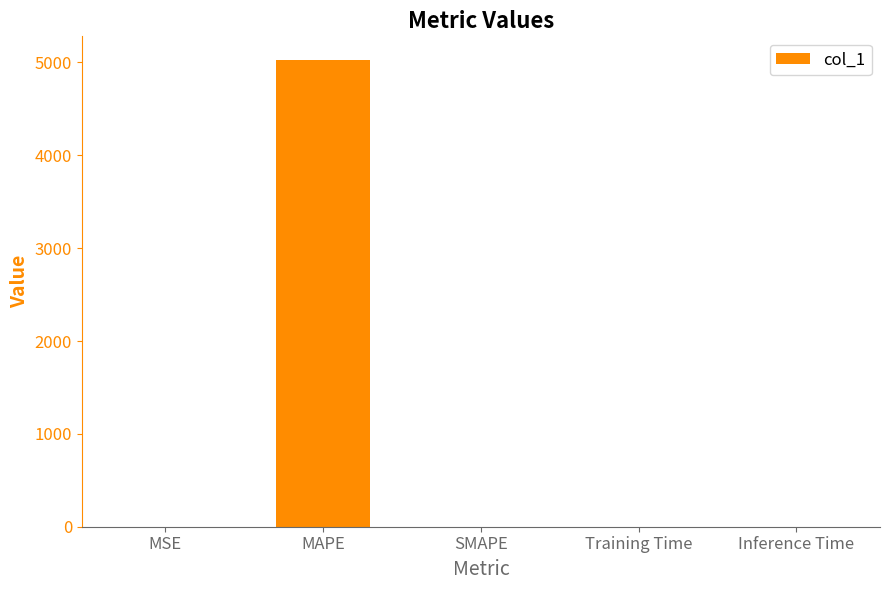

What is the greatest value displayed?

5030.2